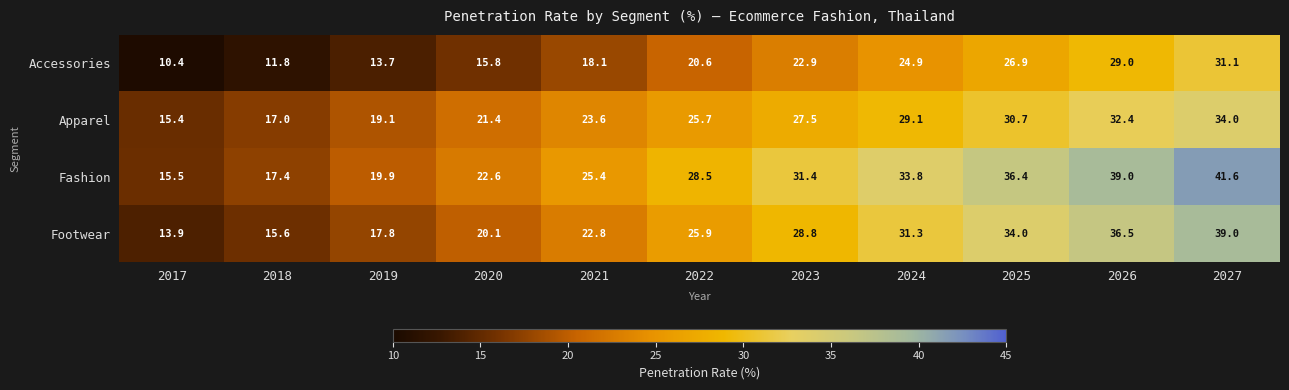

Count the number of data series in this chart.

4